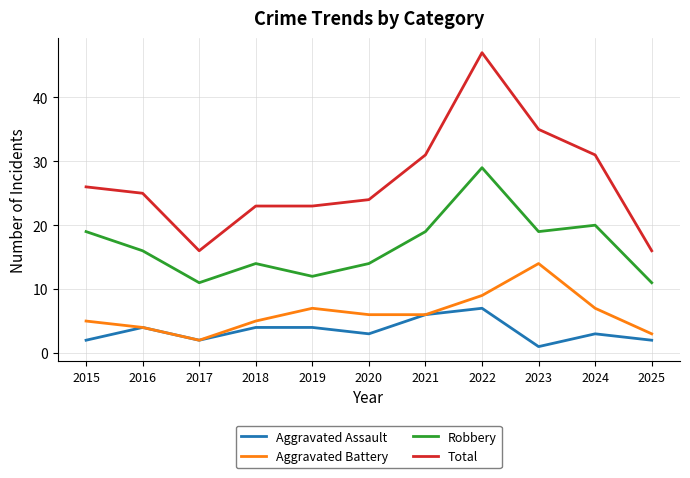

What is the difference between the highest and lowest values at 2016?

21